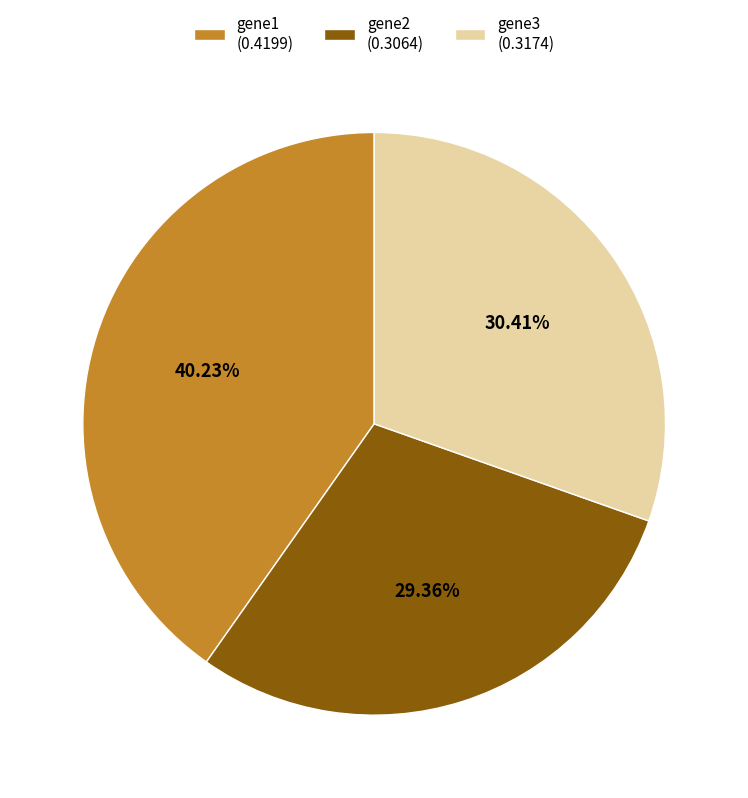

What is the total percentage of gene3 and gene2?

59.8%